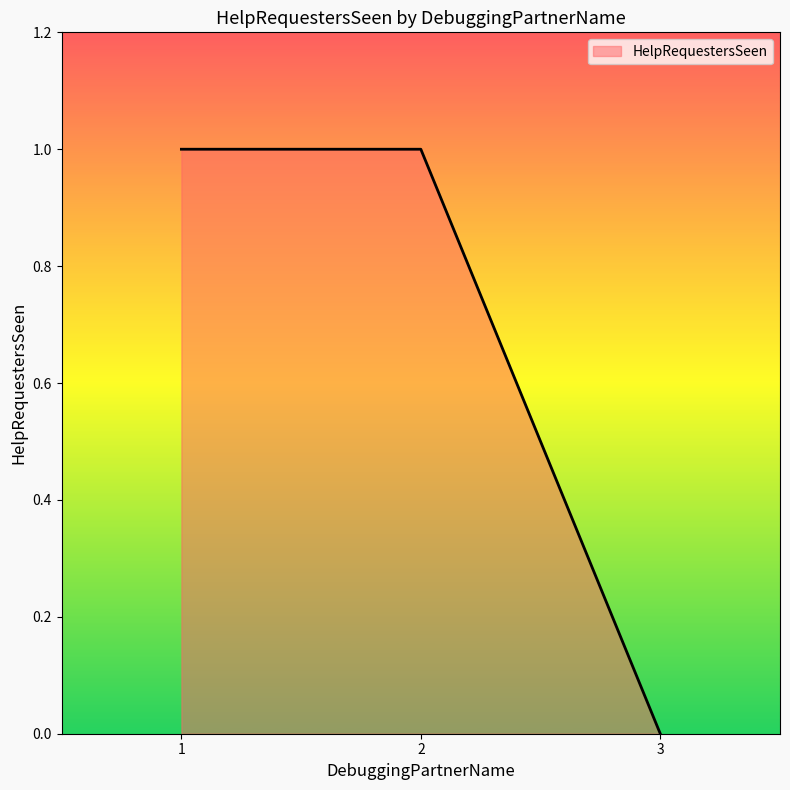

Does the chart have visible grid lines?

No